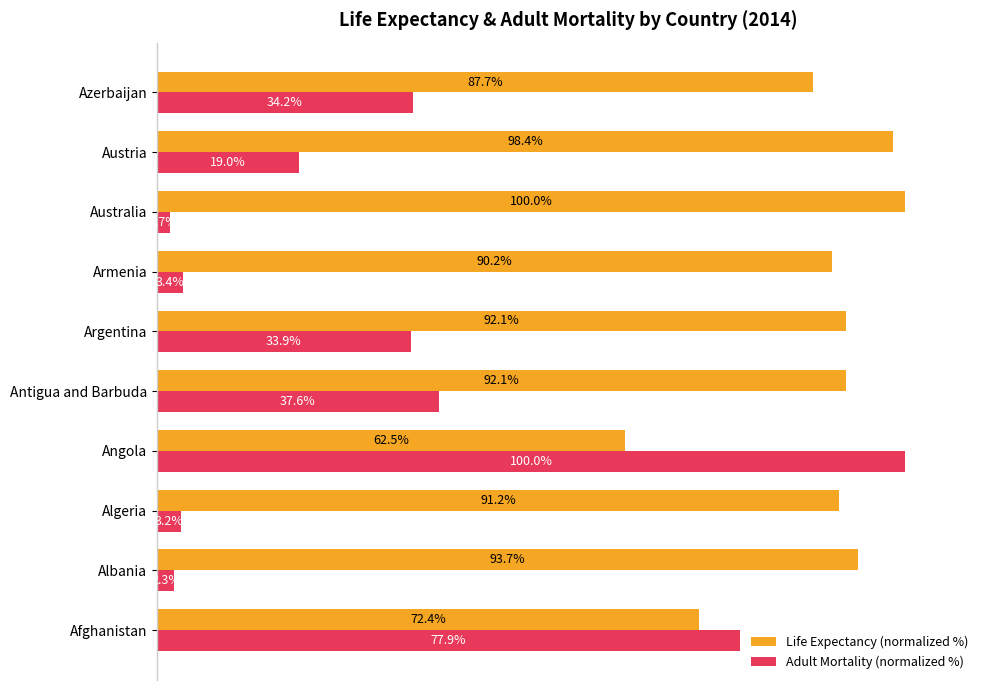

At which label does Life Expectancy (normalized %) reach its minimum?

Angola